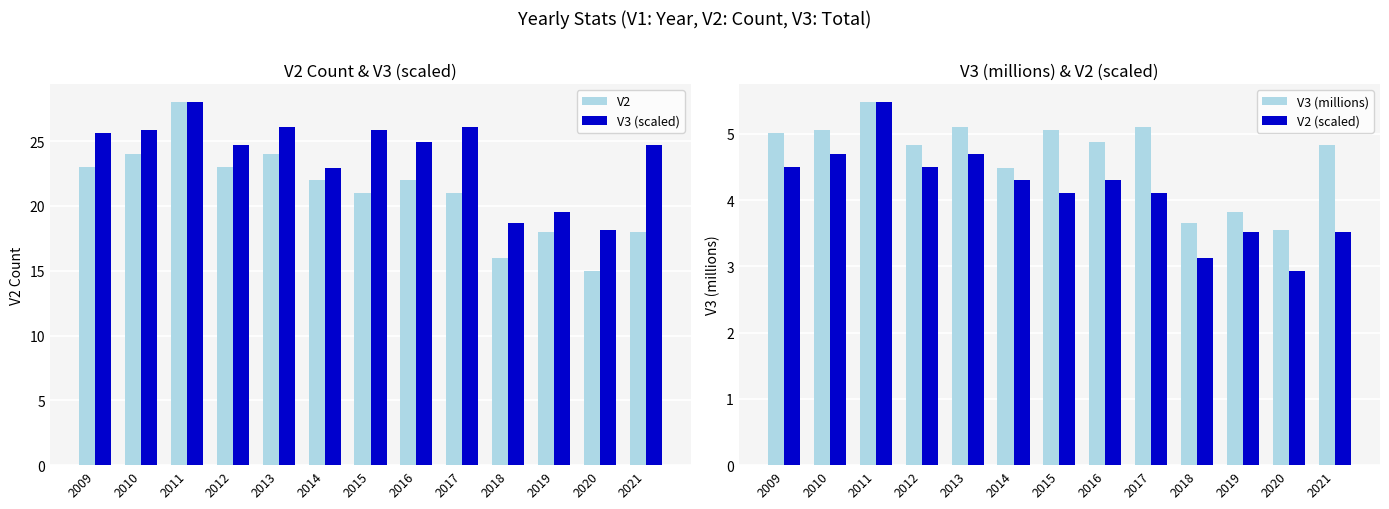

What are all the series names shown in the legend?

V2, V3 (scaled), V3 (millions), V2 (scaled)